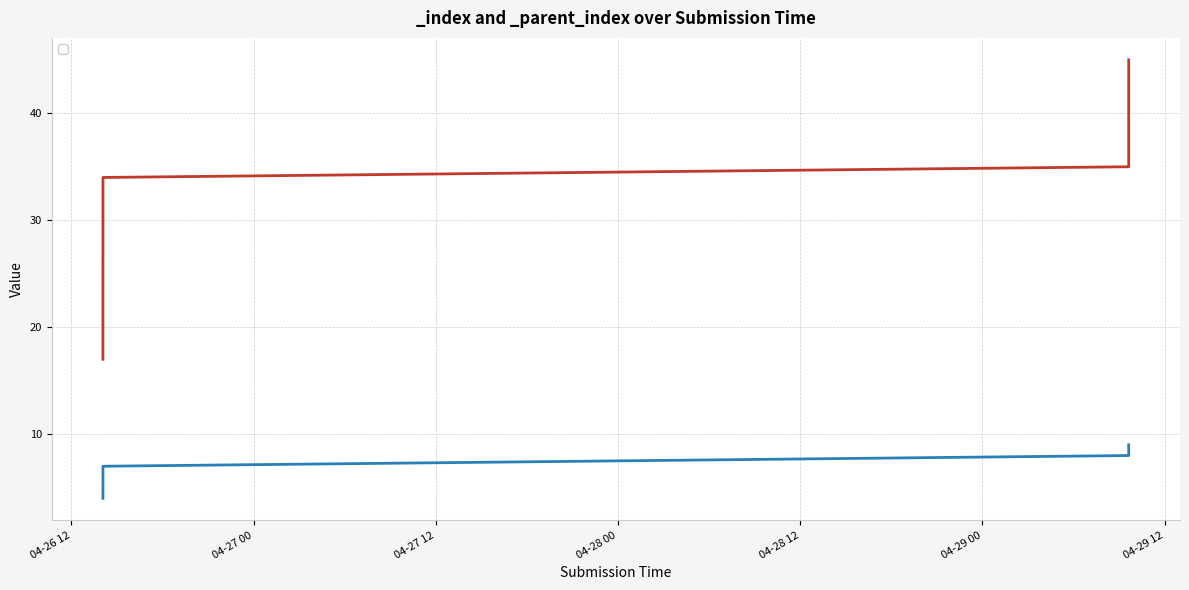

List the series in order of their peak value, highest first.

_index, _parent_index